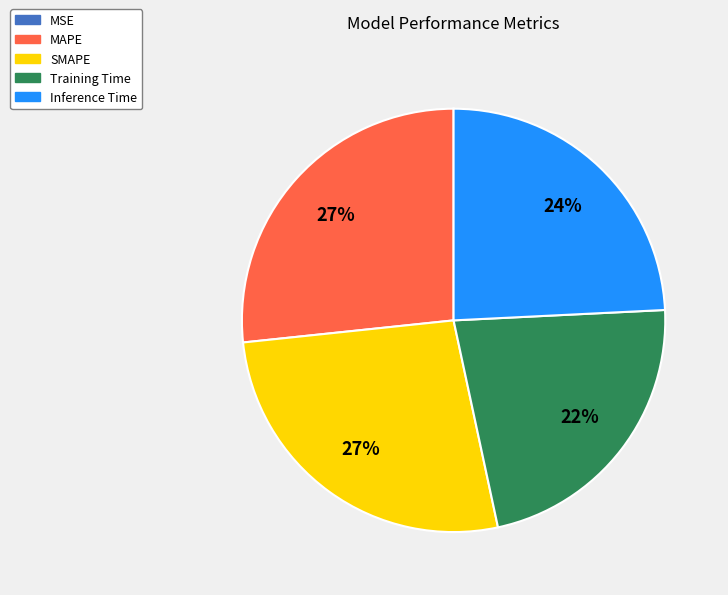

Is there a majority slice in this chart?

No